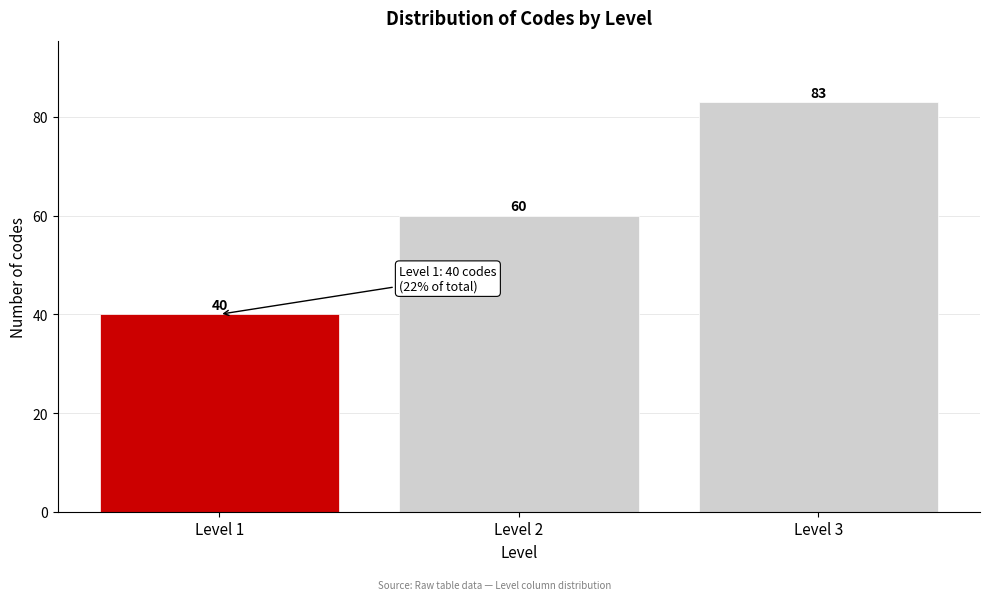

Reading right to left, what are all the values shown in this chart?

Level 3=83	Level 2=60	Level 1=40